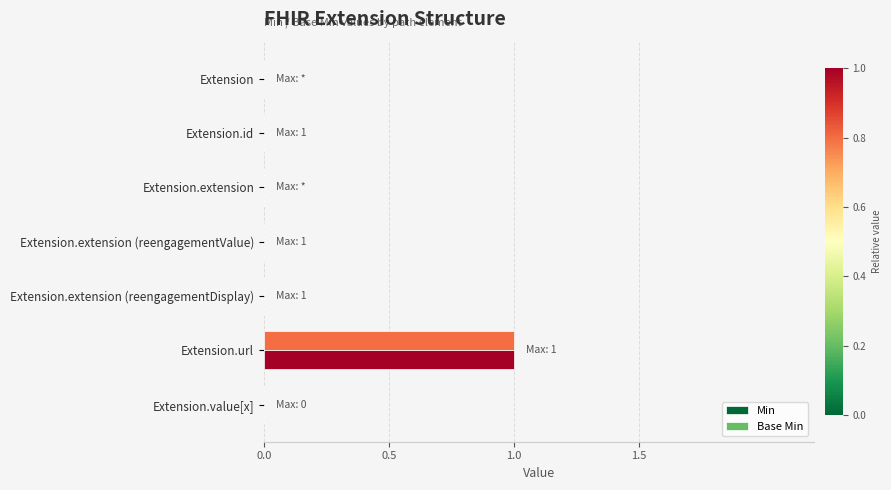

Is the value of Base Min at Extension.url greater than the value of Min at Extension.value[x]?

Yes